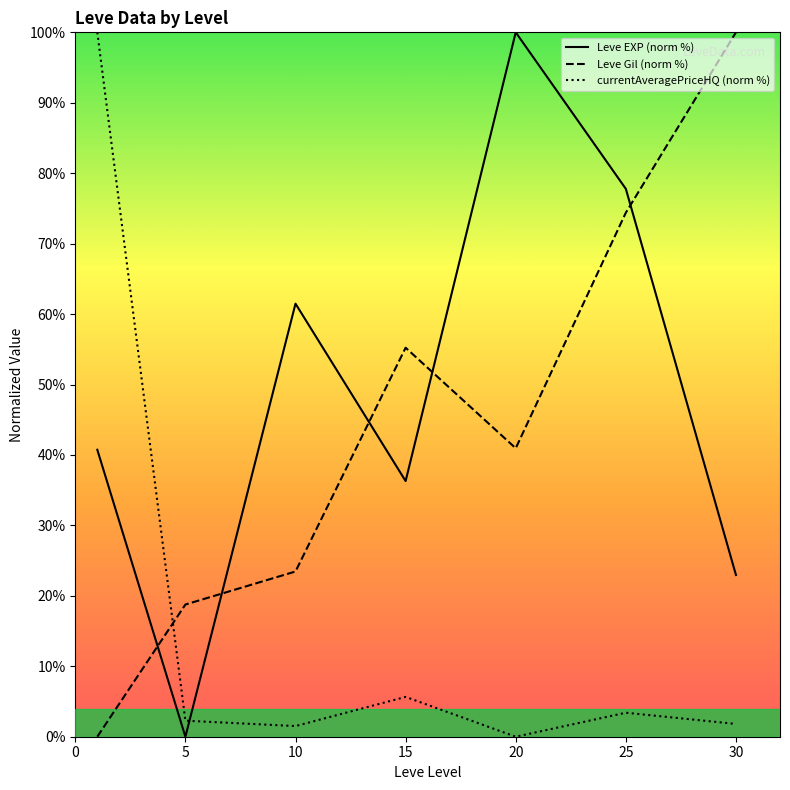

Between which two adjacent categories do currentAveragePriceHQ (norm %) and Leve EXP (norm %) first intersect?

5 and 10